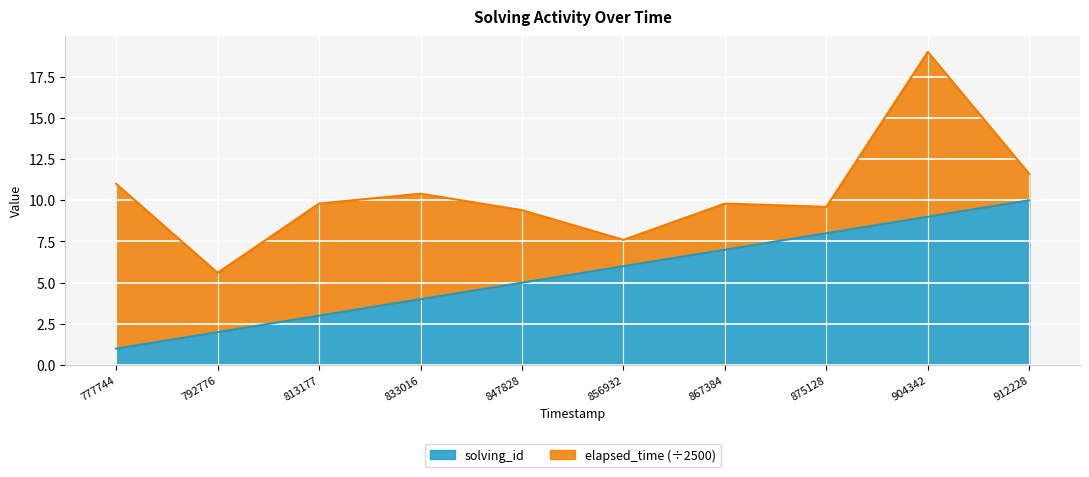

Is it true that solving_id equals 3.0 at 813177?

True